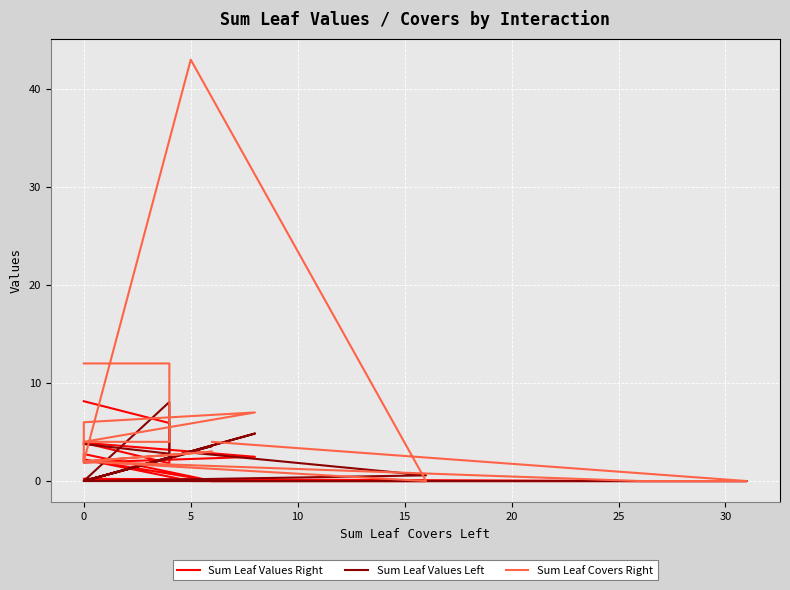

True or false: Sum Leaf Values Left and Sum Leaf Values Right intersect in this chart.

True